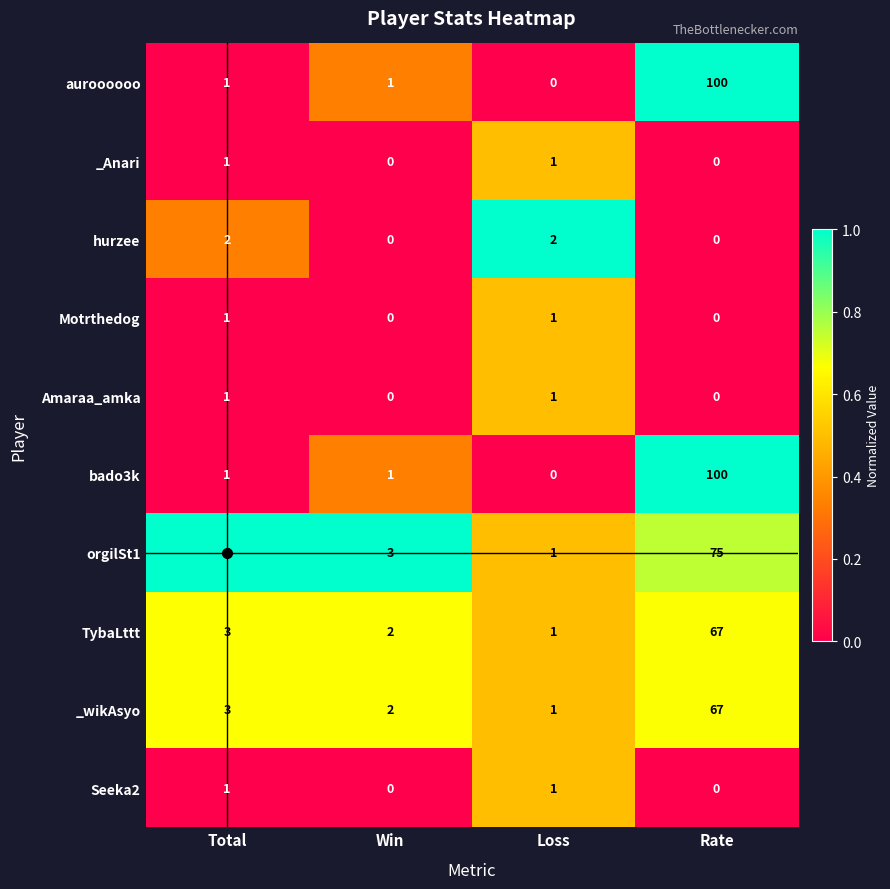

The _Anari series shows 1 at Total. True or false?

True